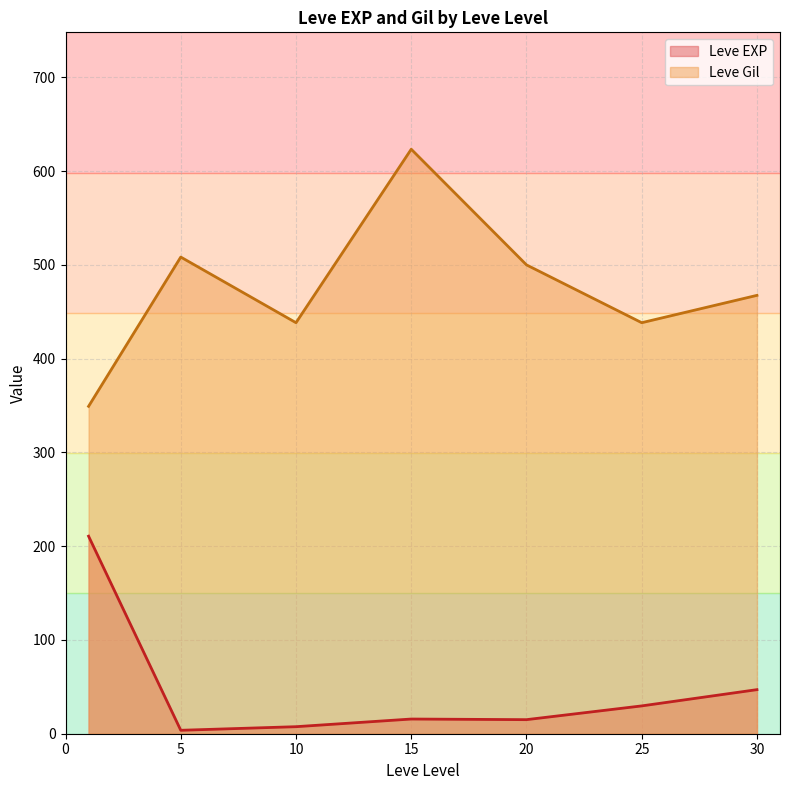

How many lines are shown in the chart?

2